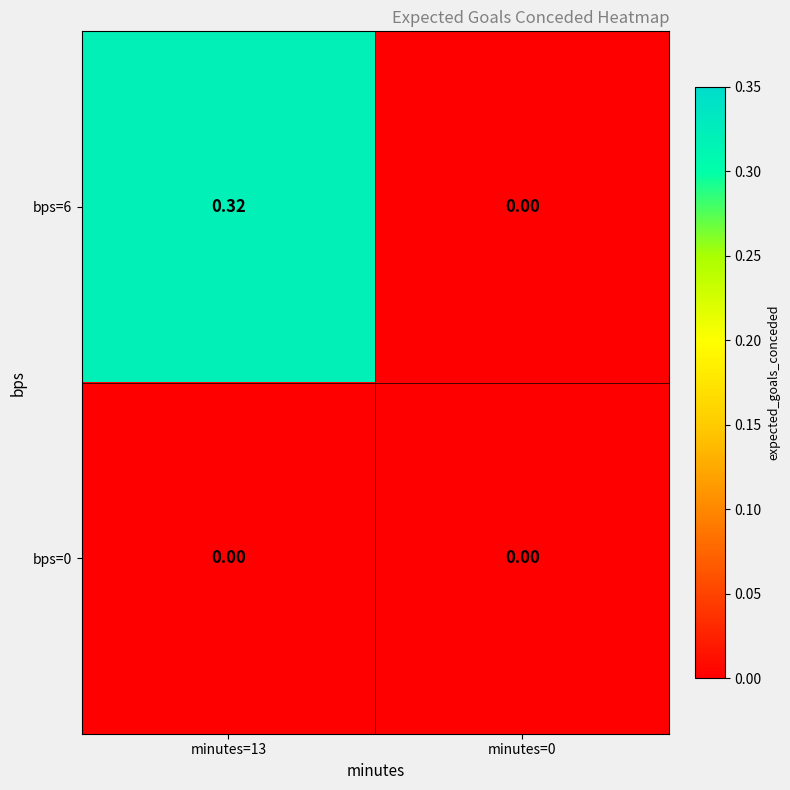

Is the value of bps=6 at minutes=13 greater than the value of bps=0 at minutes=0?

Yes